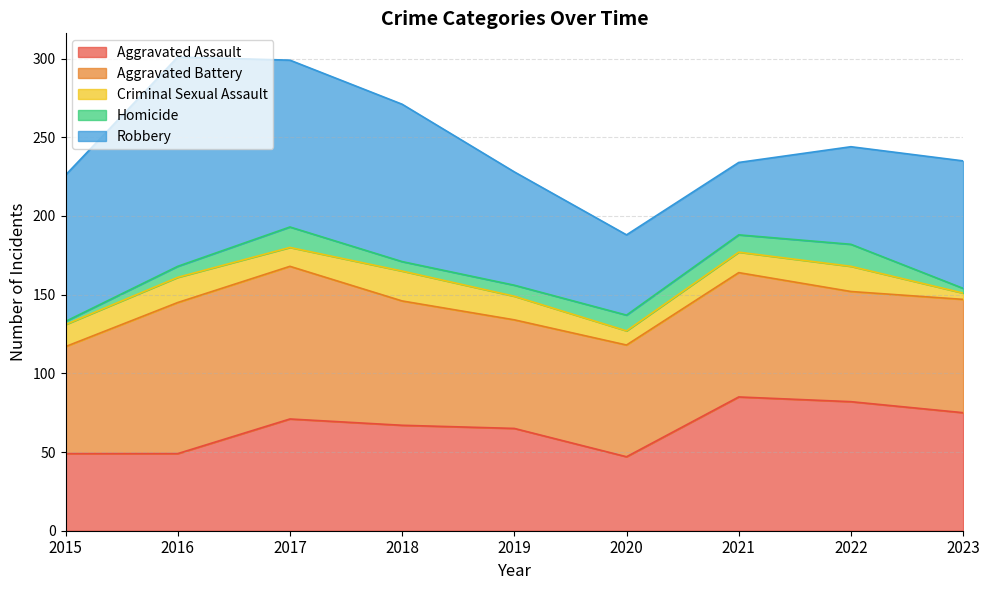

Does the chart display data point markers on the line(s)?

No